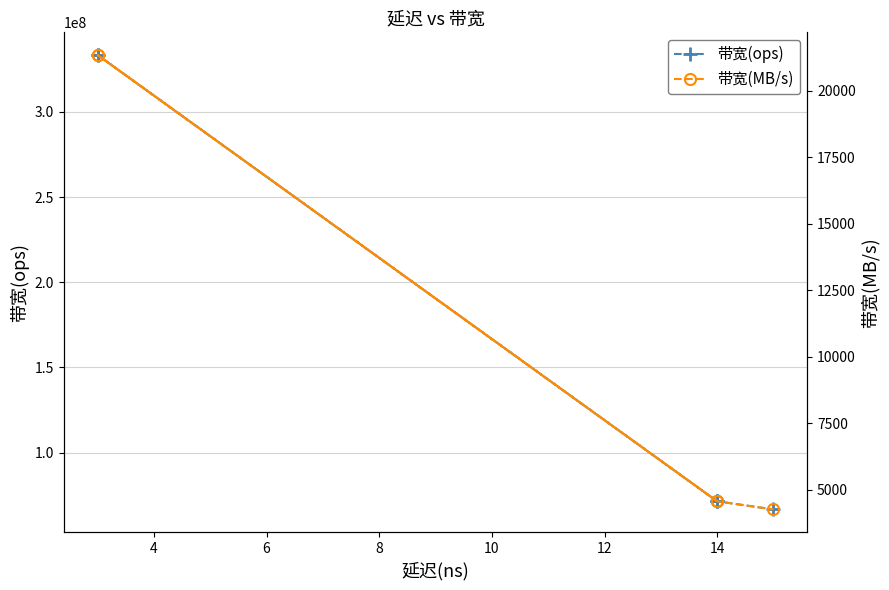

Does the chart have visible grid lines?

Yes